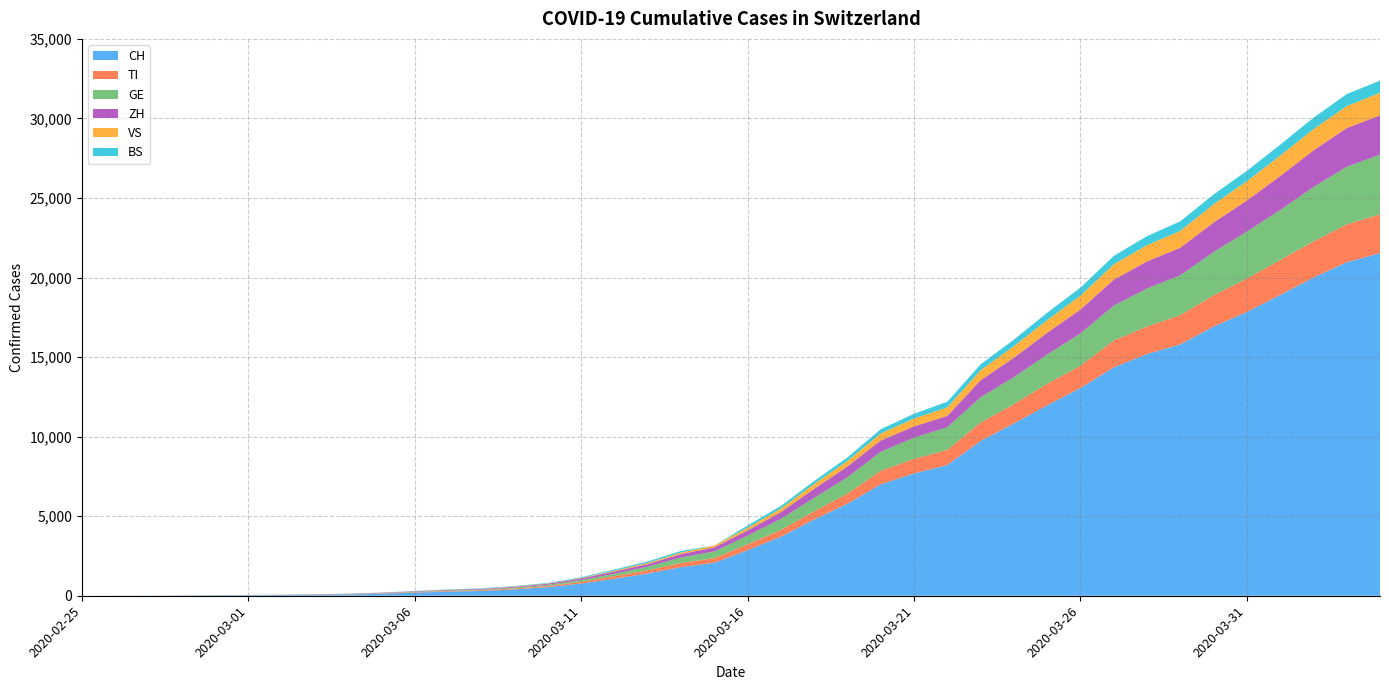

Reading left to right, transcribe all the data shown in this chart.

CH: 2020-02-25=0	2020-02-26=2	2020-02-27=6	2020-02-28=13	2020-02-29=23	2020-03-01=29	2020-03-02=40	2020-03-03=59	2020-03-04=83	2020-03-05=125	2020-03-06=197	2020-03-07=257	2020-03-08=303	2020-03-09=396	2020-03-10=542	2020-03-11=766	2020-03-12=1072	2020-03-13=1398	2020-03-14=1795	2020-03-15=2072	2020-03-16=2864	2020-03-17=3710	2020-03-18=4793	2020-03-19=5781	2020-03-20=7005	2020-03-21=7686	2020-03-22=8217	2020-03-23=9726	2020-03-24=10830	2020-03-25=11969	2020-03-26=13053	2020-03-27=14355	2020-03-28=15194	2020-03-29=15797	2020-03-30=16919	2020-03-31=17841	2020-04-01=18907	2020-04-02=19996	2020-04-03=20964	2020-04-04=21534
TI: 2020-02-25=0	2020-02-26=1	2020-02-27=1	2020-02-28=1	2020-02-29=2	2020-03-01=2	2020-03-02=4	2020-03-03=8	2020-03-04=13	2020-03-05=25	2020-03-06=28	2020-03-07=41	2020-03-08=49	2020-03-09=61	2020-03-10=75	2020-03-11=108	2020-03-12=163	2020-03-13=206	2020-03-14=265	2020-03-15=293	2020-03-16=368	2020-03-17=426	2020-03-18=511	2020-03-19=638	2020-03-20=849	2020-03-21=916	2020-03-22=945	2020-03-23=1162	2020-03-24=1209	2020-03-25=1354	2020-03-26=1401	2020-03-27=1688	2020-03-28=1727	2020-03-29=1837	2020-03-30=1962	2020-03-31=2091	2020-04-01=2195	2020-04-02=2271	2020-04-03=2377	2020-04-04=2442
GE: 2020-02-25=0	2020-02-26=1	2020-02-27=1	2020-02-28=4	2020-02-29=8	2020-03-01=9	2020-03-02=10	2020-03-03=13	2020-03-04=14	2020-03-05=17	2020-03-06=25	2020-03-07=38	2020-03-08=40	2020-03-09=56	2020-03-10=76	2020-03-11=109	2020-03-12=150	2020-03-13=222	2020-03-14=340	2020-03-15=423	2020-03-16=544	2020-03-17=692	2020-03-18=848	2020-03-19=1027	2020-03-20=1194	2020-03-21=1331	2020-03-22=1430	2020-03-23=1582	2020-03-24=1699	2020-03-25=1837	2020-03-26=2033	2020-03-27=2190	2020-03-28=2393	2020-03-29=2505	2020-03-30=2721	2020-03-31=2958	2020-04-01=3137	2020-04-02=3420	2020-04-03=3621	2020-04-04=3753
ZH: 2020-02-25=0	2020-02-26=0	2020-02-27=2	2020-02-28=2	2020-02-29=6	2020-03-01=7	2020-03-02=10	2020-03-03=13	2020-03-04=15	2020-03-05=23	2020-03-06=29	2020-03-07=34	2020-03-08=40	2020-03-09=49	2020-03-10=62	2020-03-11=101	2020-03-12=140	2020-03-13=163	2020-03-14=218	2020-03-15=250	2020-03-16=326	2020-03-17=429	2020-03-18=568	2020-03-19=679	2020-03-20=711	2020-03-21=711	2020-03-22=711	2020-03-23=1074	2020-03-24=1222	2020-03-25=1369	2020-03-26=1501	2020-03-27=1628	2020-03-28=1702	2020-03-29=1734	2020-03-30=1860	2020-03-31=1951	2020-04-01=2140	2020-04-02=2304	2020-04-03=2432	2020-04-04=2465
VS: 2020-02-25=0	2020-02-26=0	2020-02-27=0	2020-02-28=1	2020-02-29=1	2020-03-01=2	2020-03-02=3	2020-03-03=3	2020-03-04=4	2020-03-05=5	2020-03-06=6	2020-03-07=7	2020-03-08=12	2020-03-09=17	2020-03-10=22	2020-03-11=30	2020-03-12=53	2020-03-13=76	2020-03-14=98	2020-03-15=115	2020-03-16=172	2020-03-17=225	2020-03-18=312	2020-03-19=349	2020-03-20=436	2020-03-21=498	2020-03-22=535	2020-03-23=628	2020-03-24=728	2020-03-25=793	2020-03-26=874	2020-03-27=968	2020-03-28=1017	2020-03-29=1055	2020-03-30=1144	2020-03-31=1211	2020-04-01=1282	2020-04-02=1334	2020-04-03=1383	2020-04-04=1416
BS: 2020-02-25=0	2020-02-26=0	2020-02-27=1	2020-02-28=1	2020-02-29=1	2020-03-01=1	2020-03-02=1	2020-03-03=3	2020-03-04=3	2020-03-05=8	2020-03-06=15	2020-03-07=21	2020-03-08=24	2020-03-09=28	2020-03-10=33	2020-03-11=49	2020-03-12=73	2020-03-13=92	2020-03-14=100	2020-03-15=0	2020-03-16=143	2020-03-17=164	2020-03-18=181	2020-03-19=220	2020-03-20=270	2020-03-21=297	2020-03-22=356	2020-03-23=374	2020-03-24=410	2020-03-25=462	2020-03-26=501	2020-03-27=530	2020-03-28=569	2020-03-29=605	2020-03-30=617	2020-03-31=653	2020-04-01=687	2020-04-02=714	2020-04-03=754	2020-04-04=767